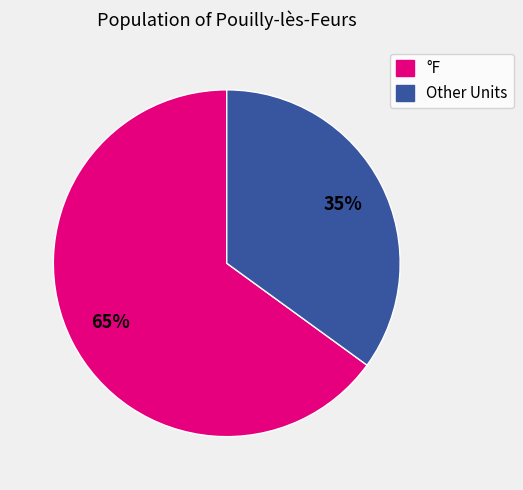

Which has a higher value, Other Units or °F?

°F